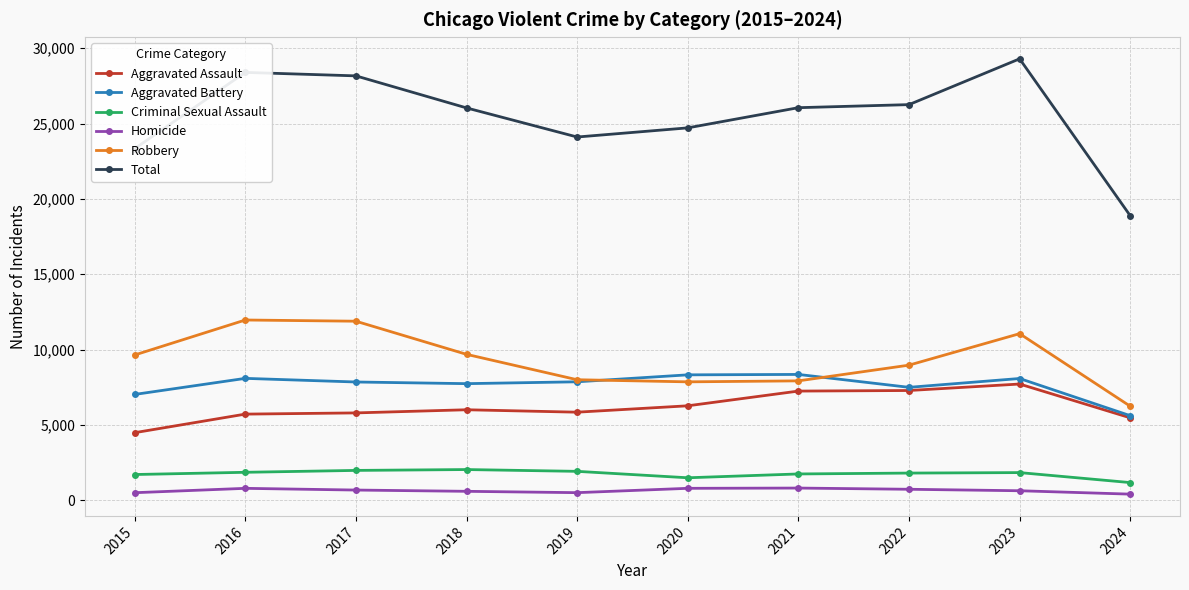

What is the highest value of the Criminal Sexual Assault series?

2033